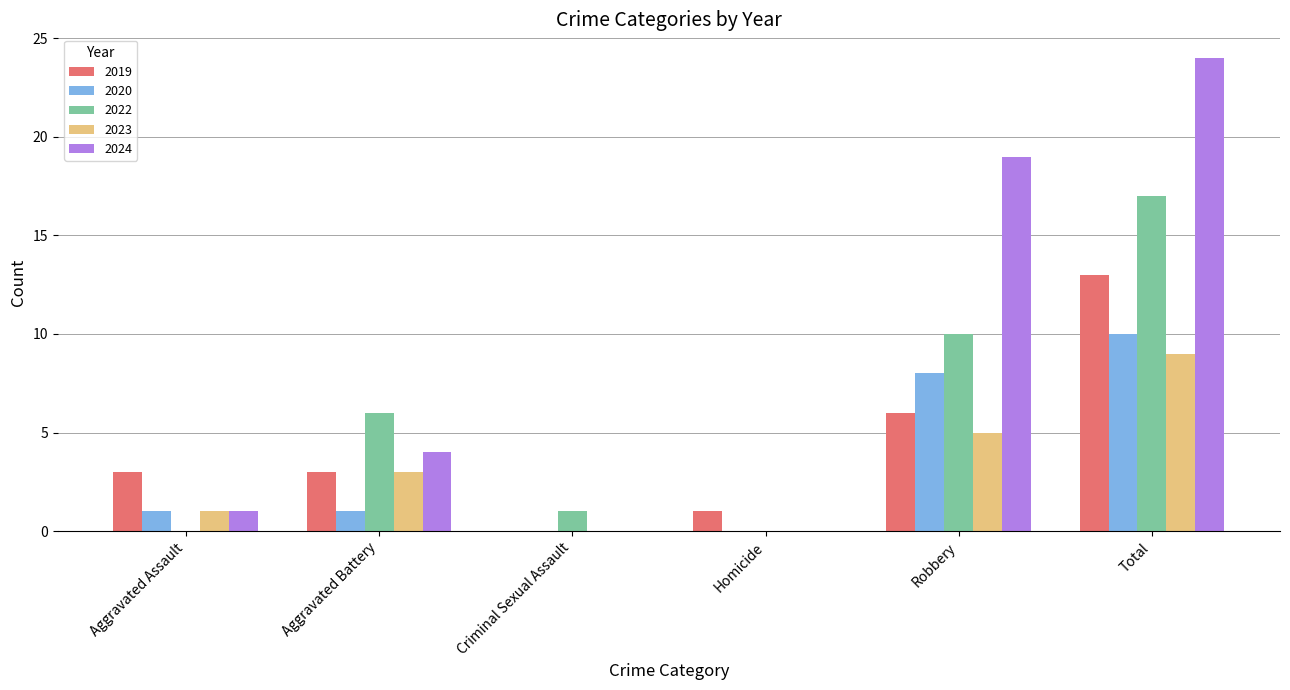

Are the bars grouped side by side (vs. stacked)?

Yes